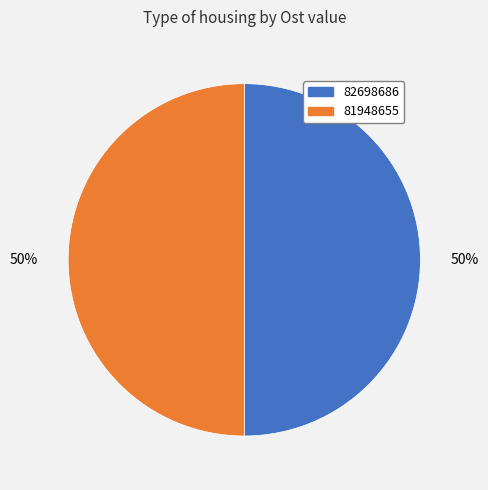

Is it true that 81948655 is 50% of the pie?

True